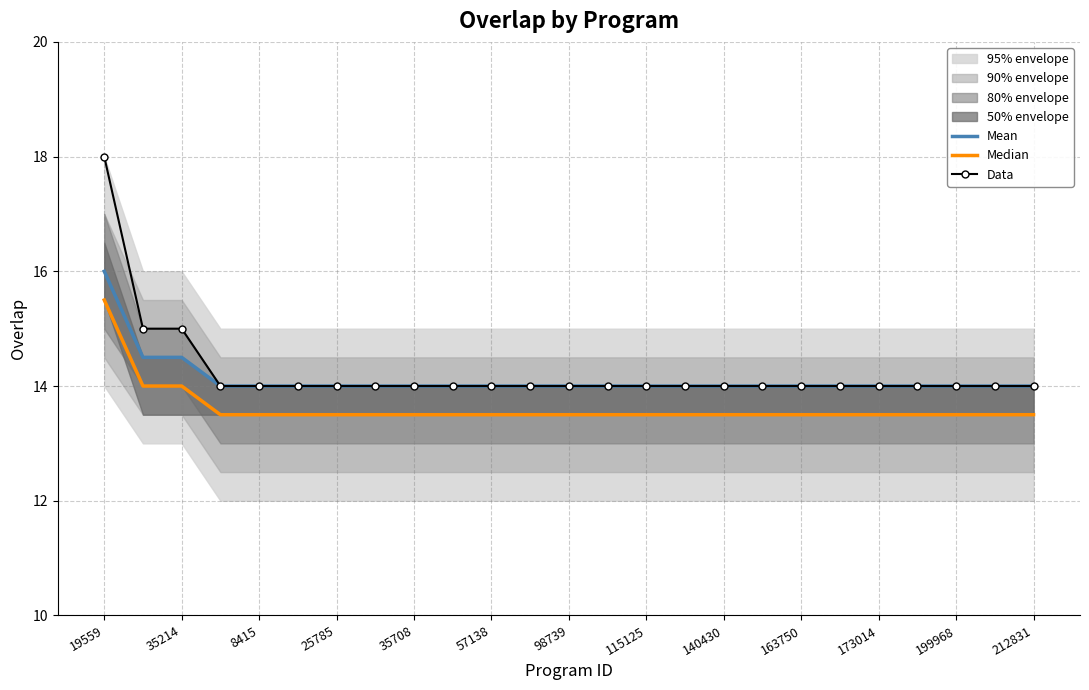

How many lines are shown in the chart?

3